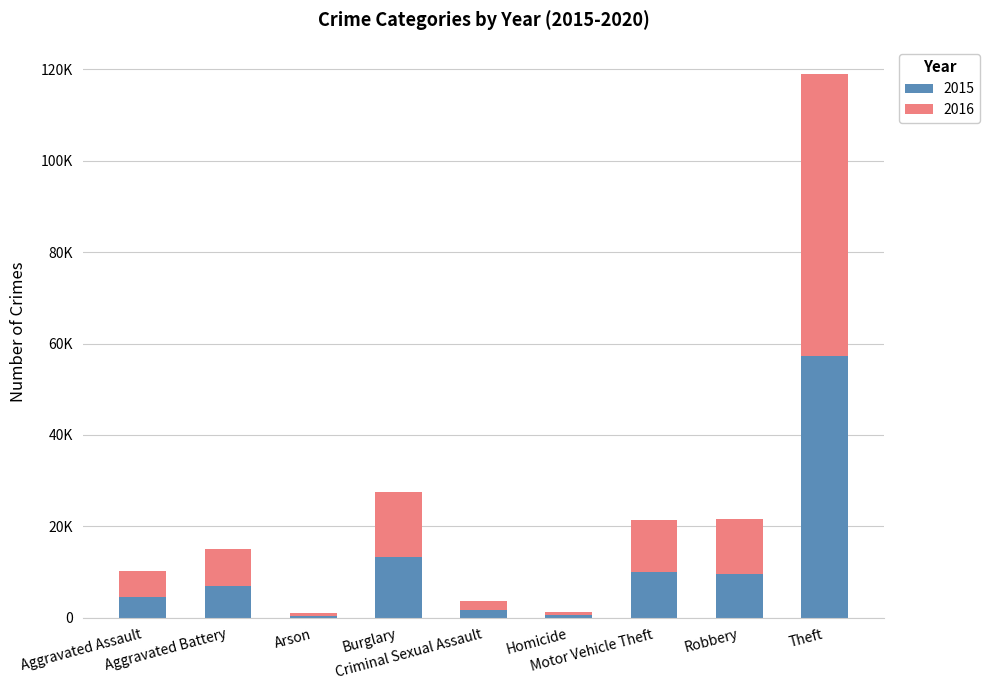

Between Burglary and Arson, which is larger?

Burglary